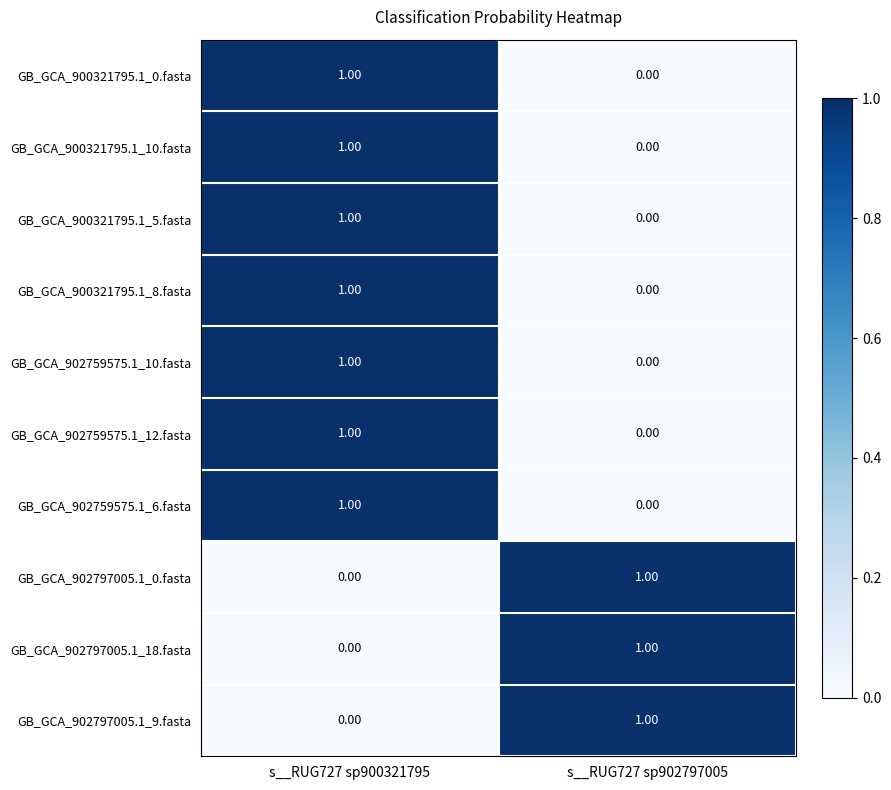

At which category is the sum across all series the highest?

s__RUG727 sp900321795